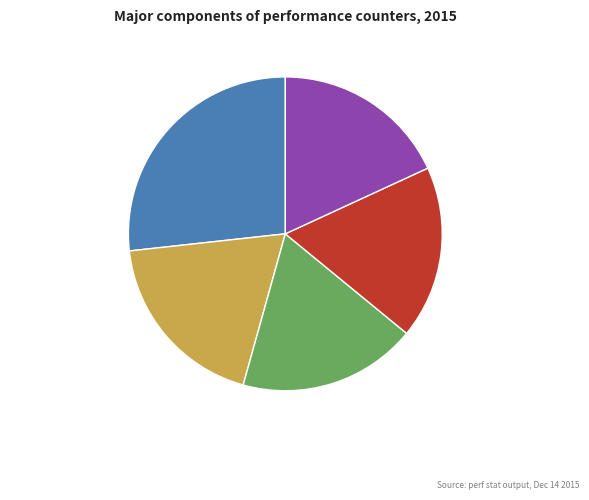

To the nearest percent, what is the average slice percentage?

20%